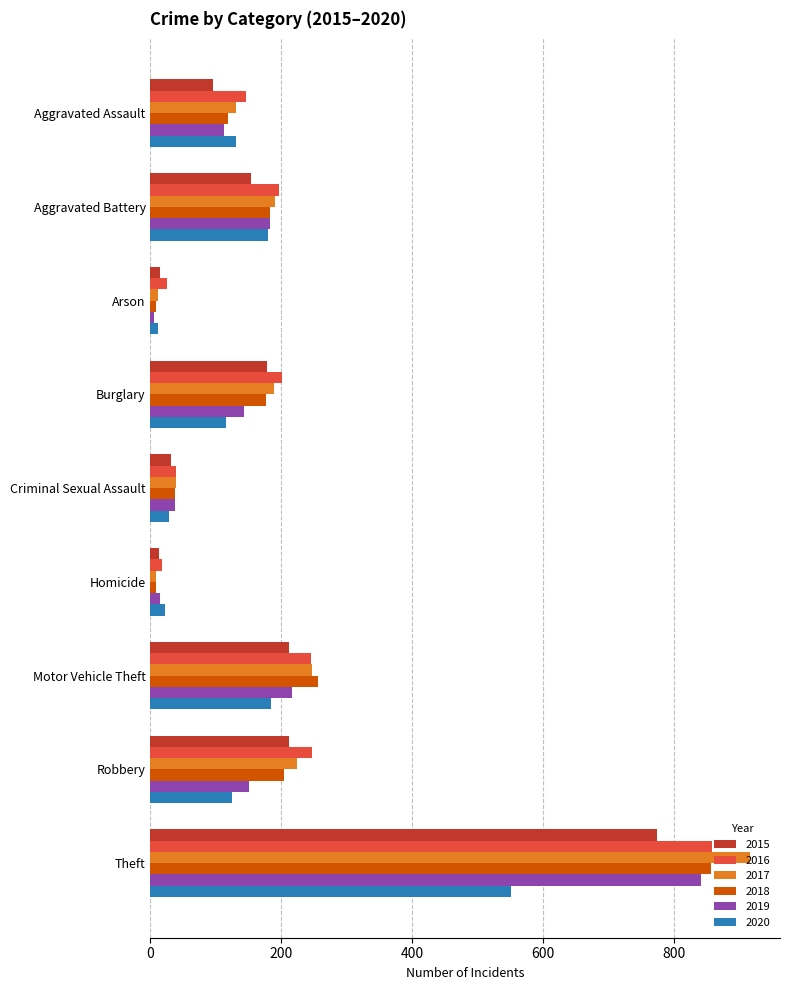

At which category is the sum across all series the highest?

Theft